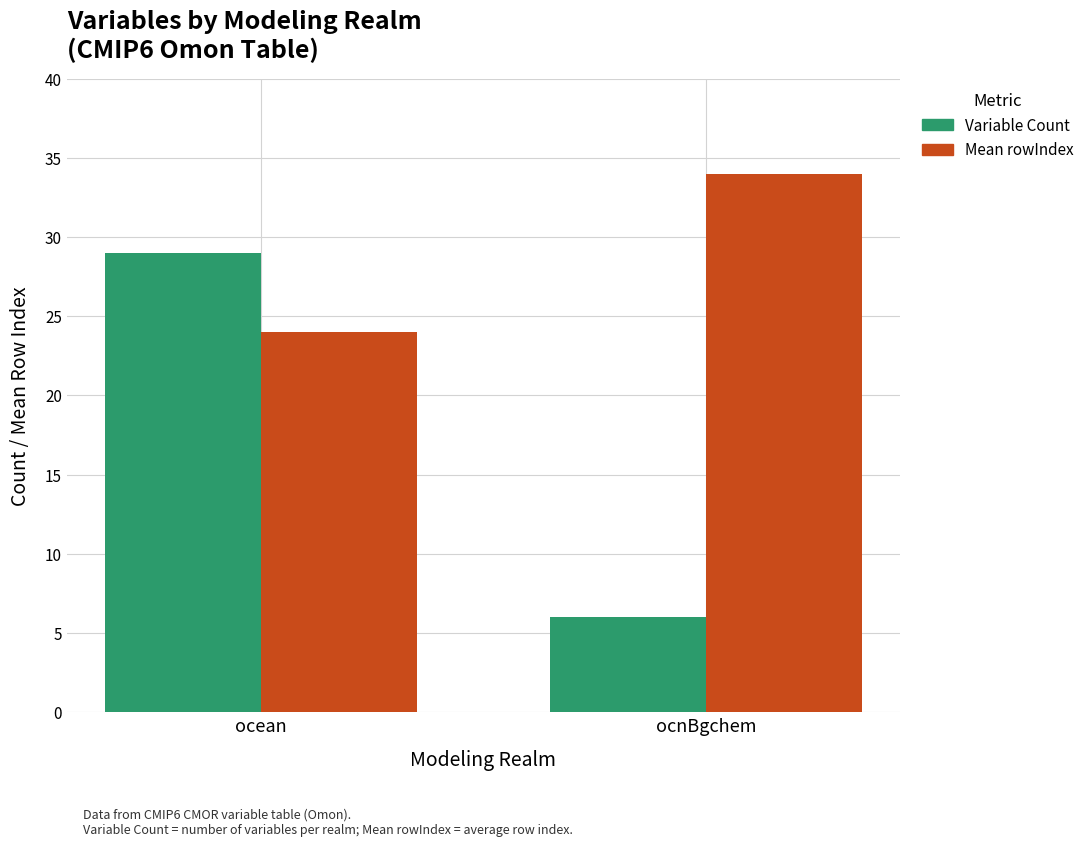

What is the spread (max minus min) of values at ocnBgchem?

28